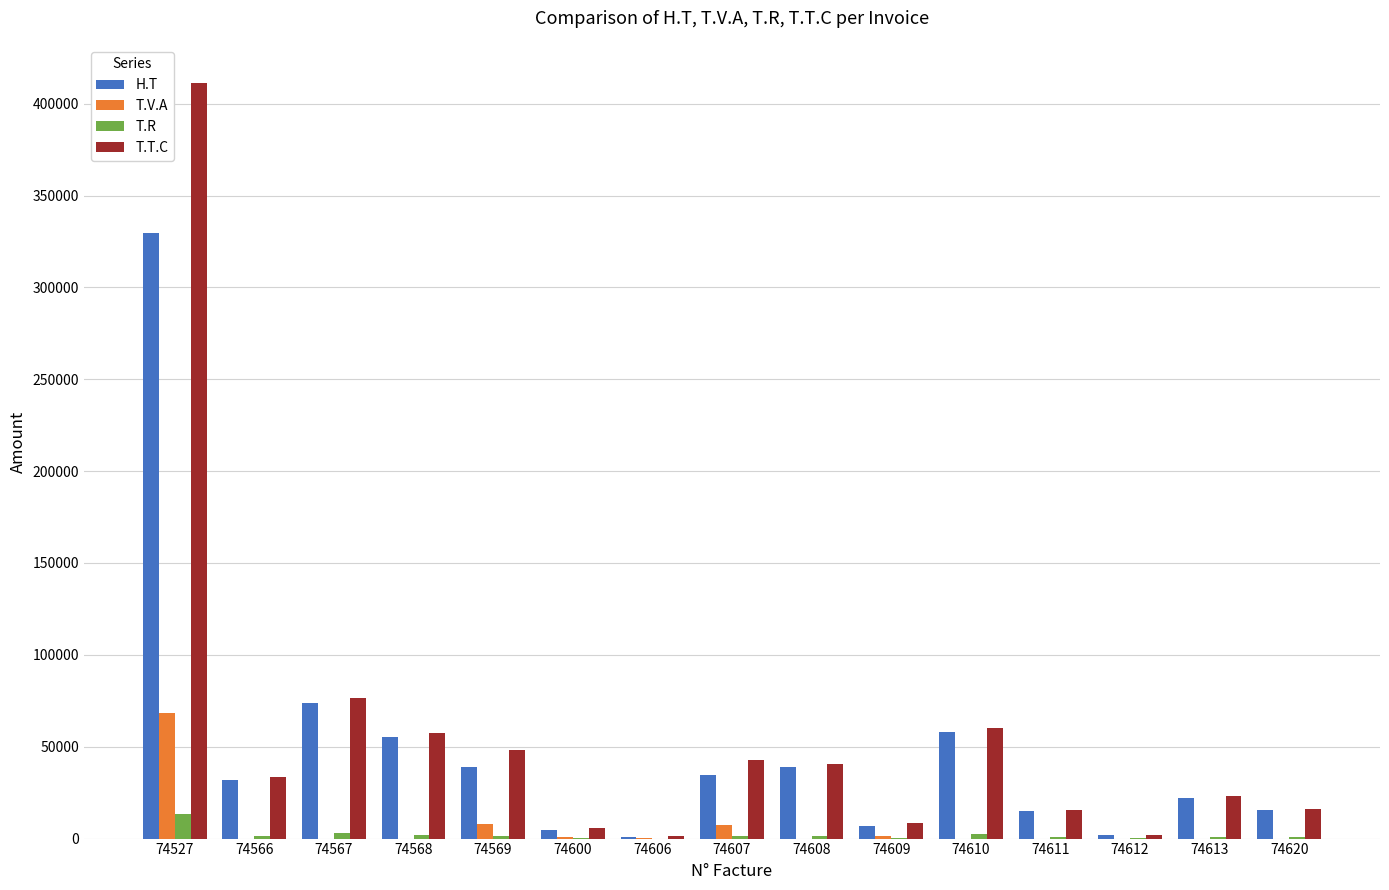

At which category is the sum across all series the highest?

74527